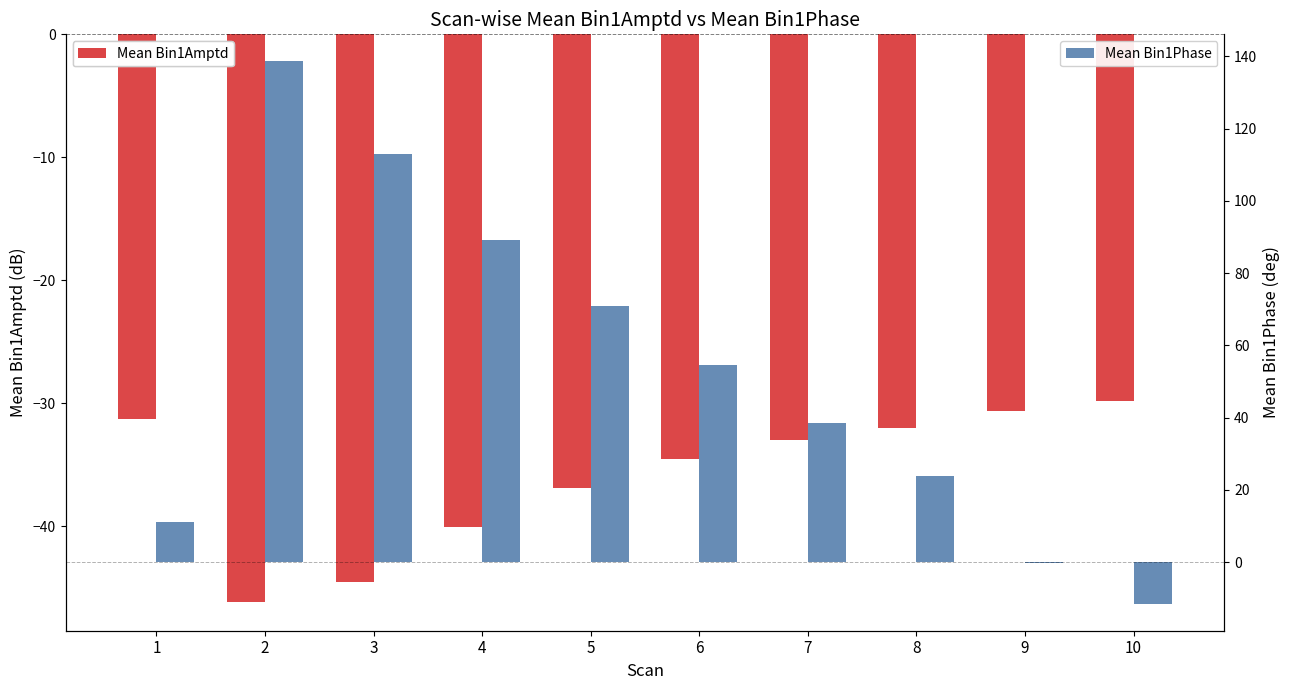

Are the bars grouped side by side (vs. stacked)?

Yes